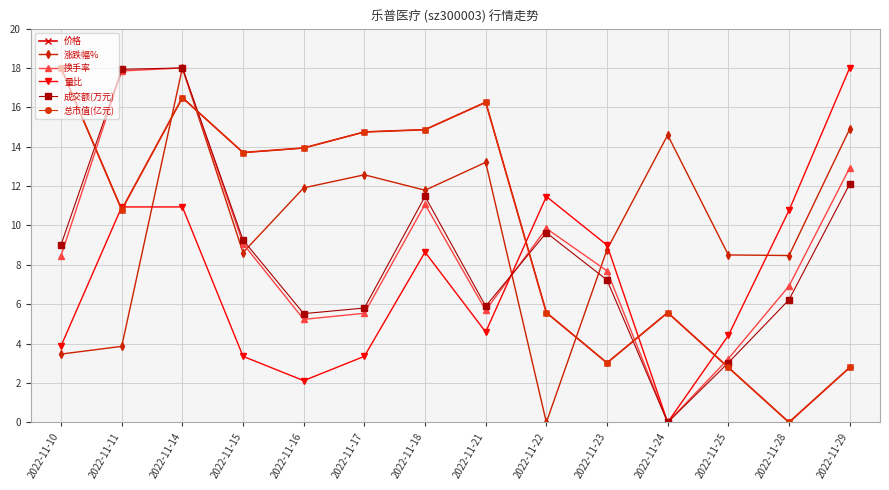

What is the sum of the 换手率 values at 2022-11-16 and 2022-11-10?

13.7